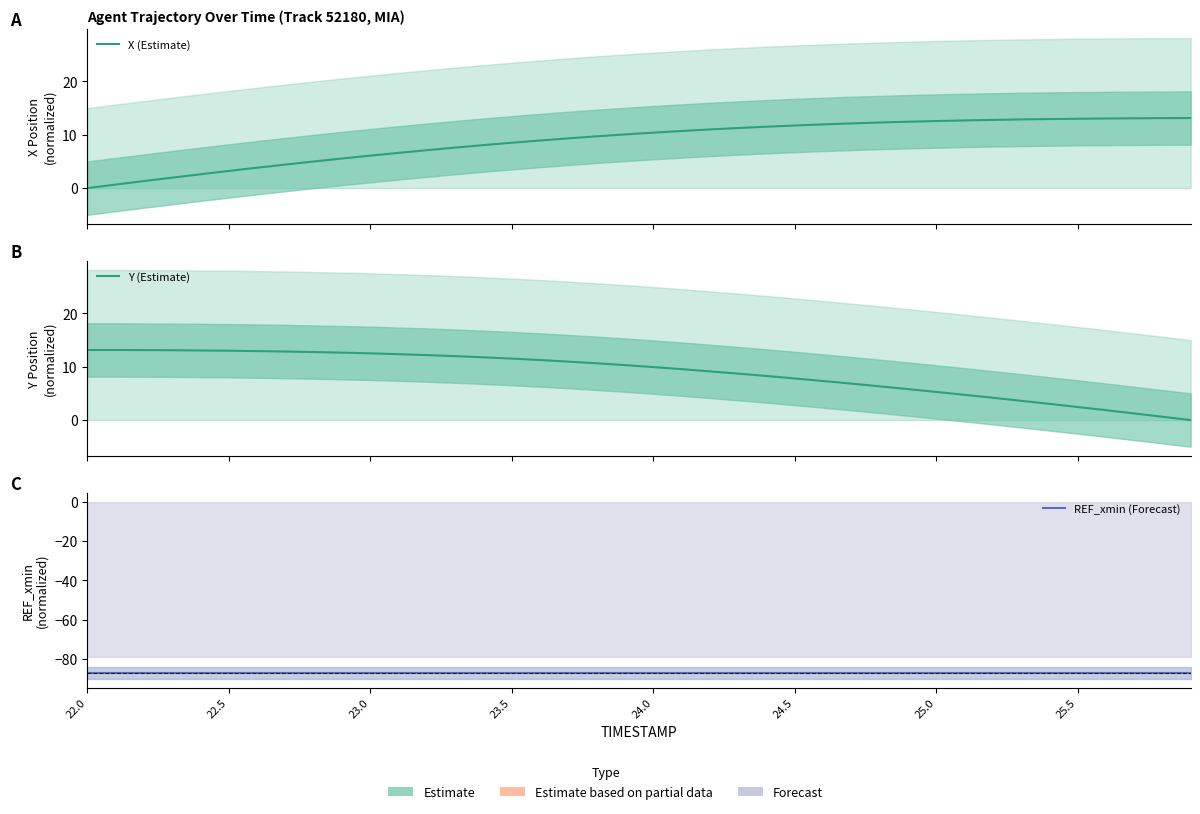

Which category has the highest value in the Y (Estimate) series?

22.0